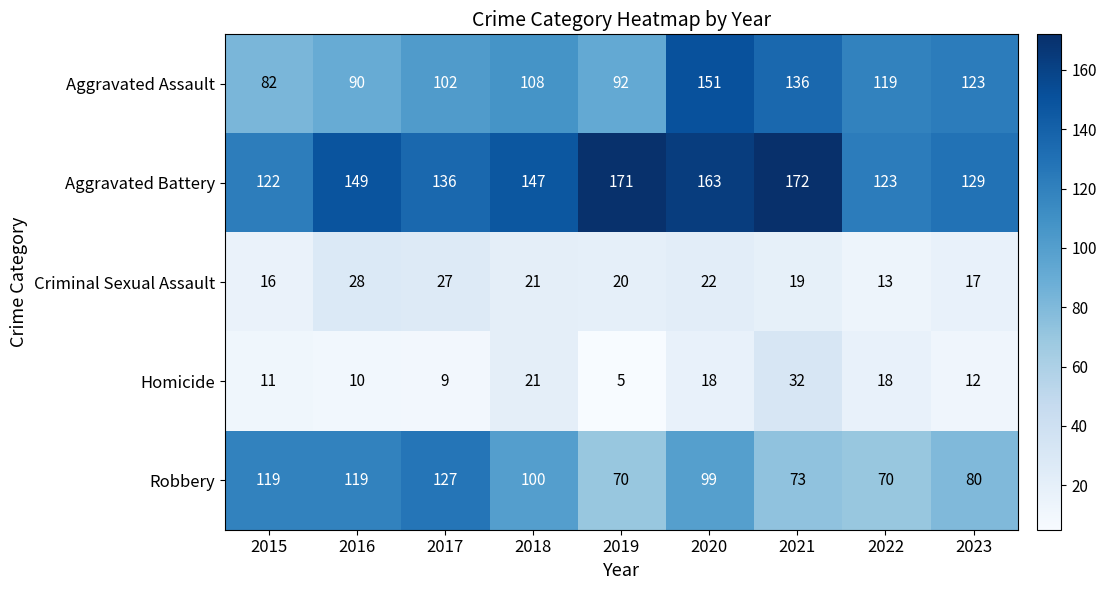

At which category is the sum across all series the highest?

2020